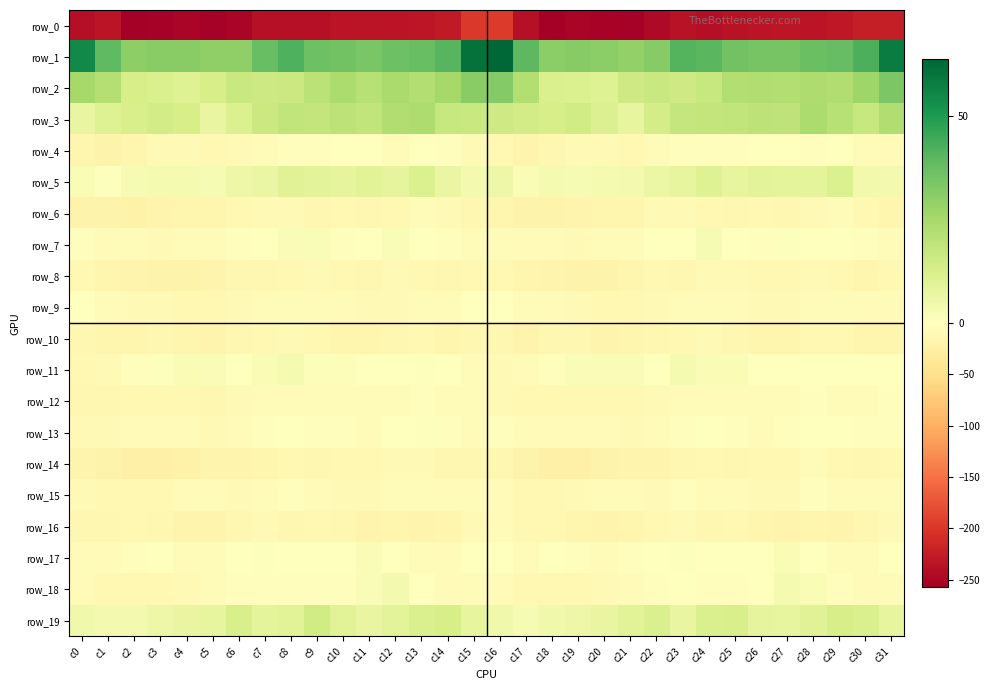

List the labels in order of row_19 value, smallest first.

c17, c2, c1, c0, c16, c18, c3, c19, c4, c11, c20, c23, c31, c27, c15, c5, c26, c7, c12, c8, c10, c21, c28, c13, c30, c22, c24, c6, c25, c29, c14, c9